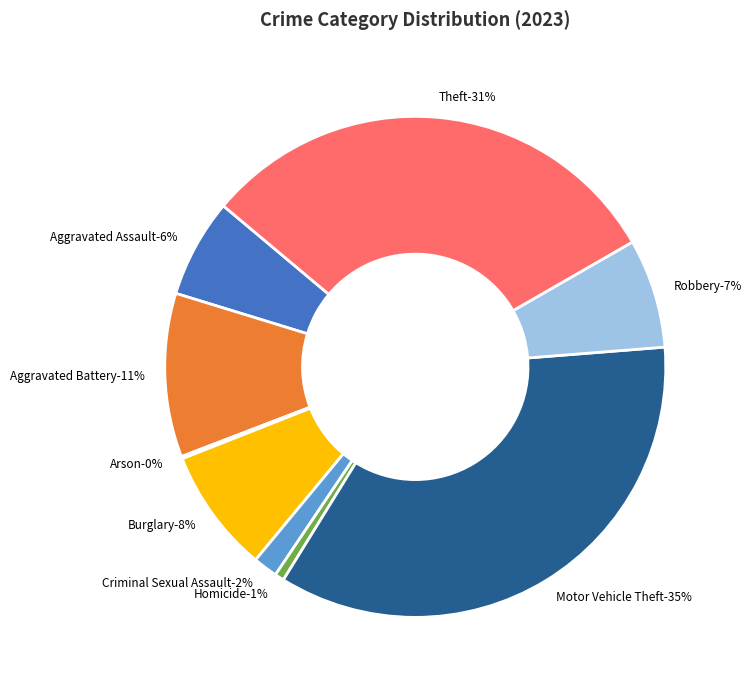

Approximately how many times larger is the value at Aggravated Battery compared to Homicide?

17.6